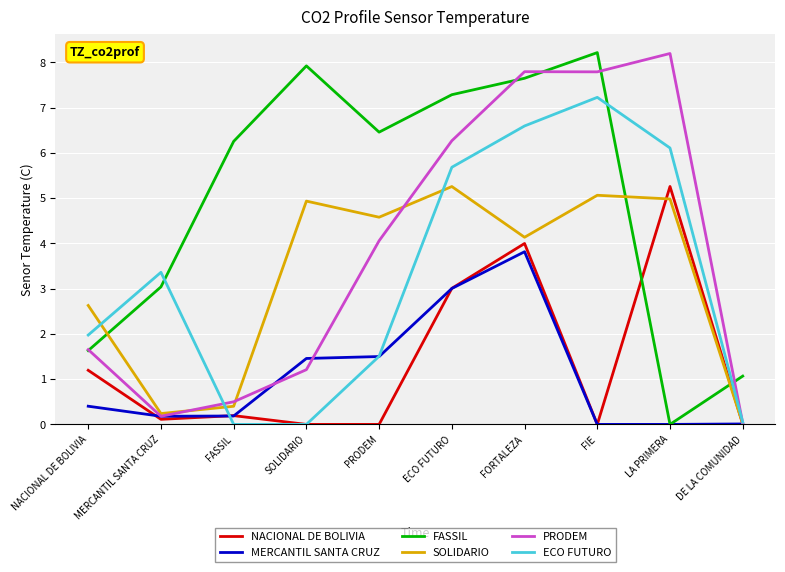

Between ECO FUTURO and DE LA COMUNIDAD, which series saw the biggest shift?

PRODEM